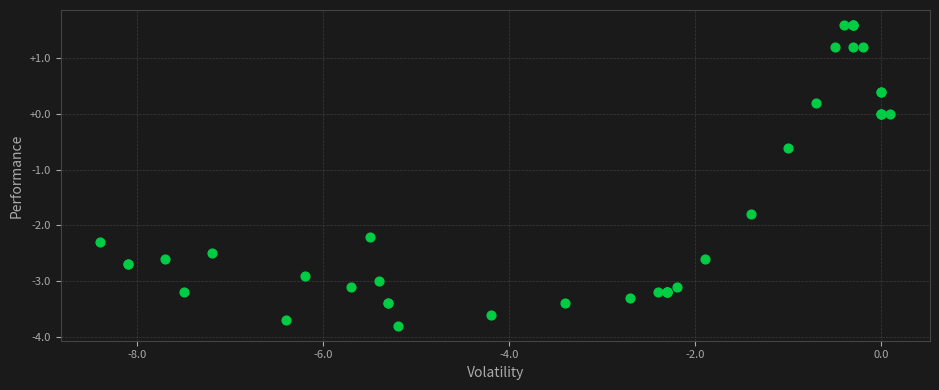

What Y value in the scatter plot is closest to -1?

-0.6